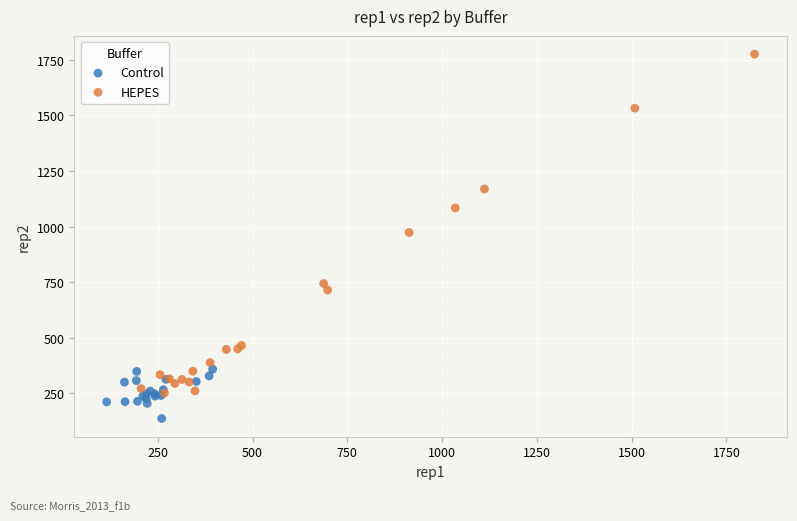

Which series reaches the minimum Y coordinate?

Control